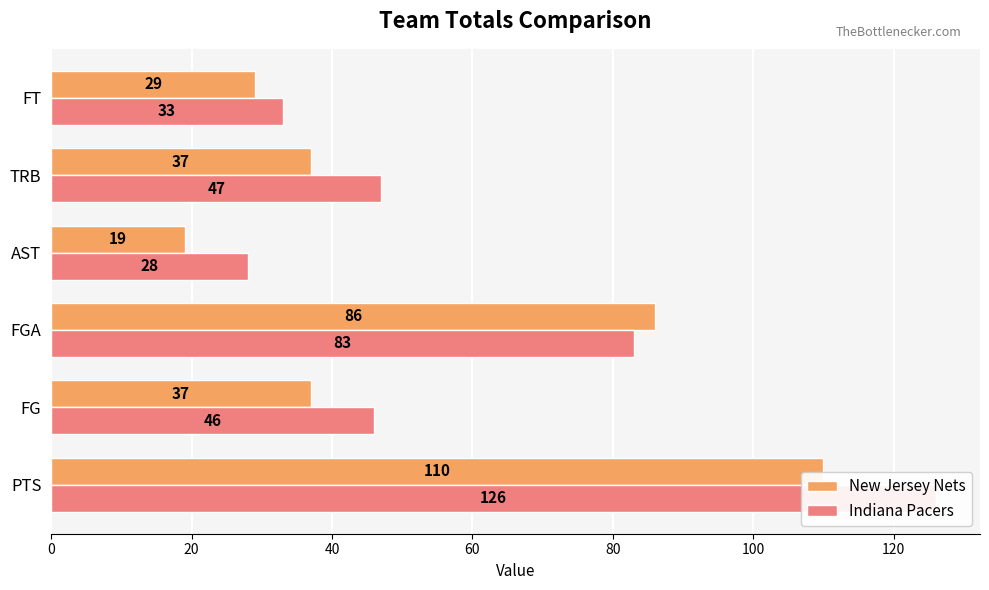

Which series has the largest range (max minus min)?

Indiana Pacers